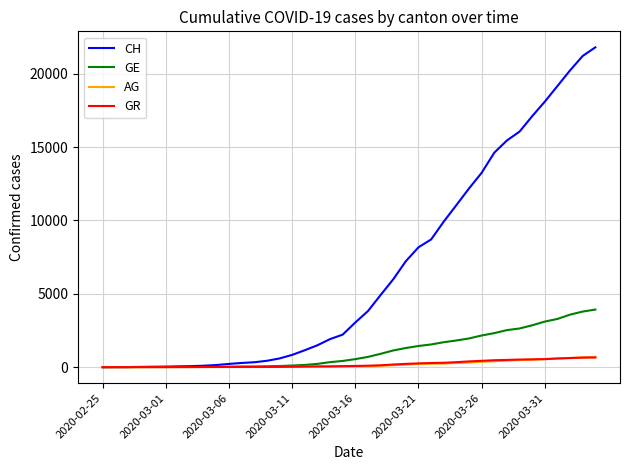

What is the difference between the maximum and minimum values in the GR series?

657